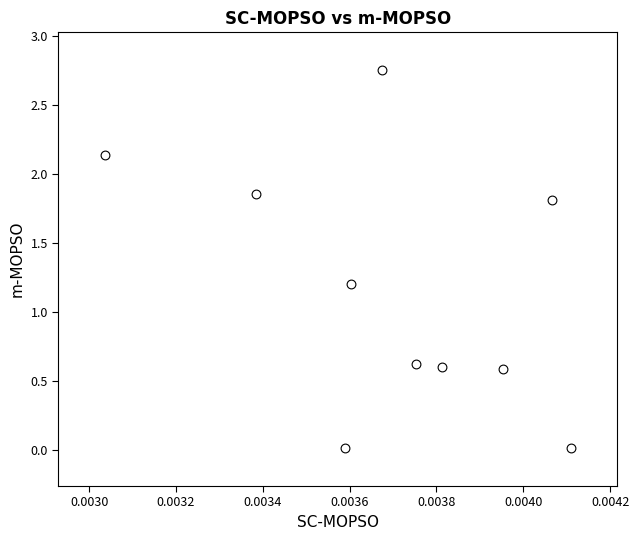

What Y value in the scatter plot is closest to 1?

1.2